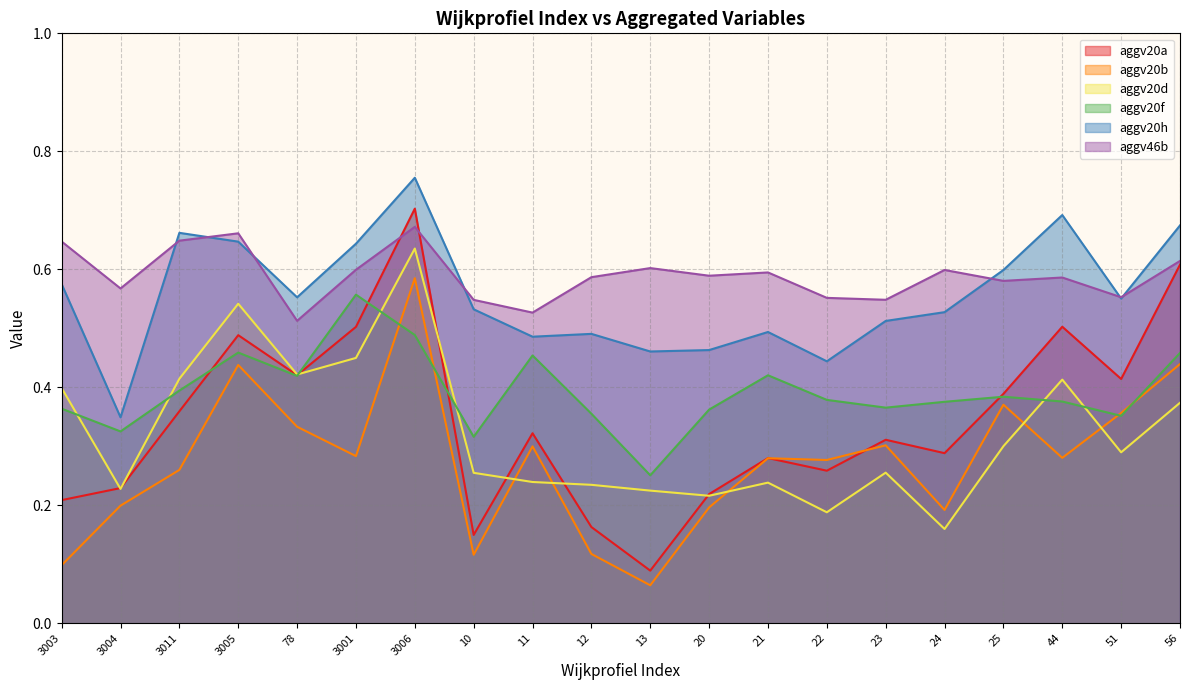

At how many categories does at least one series exceed 0?

20